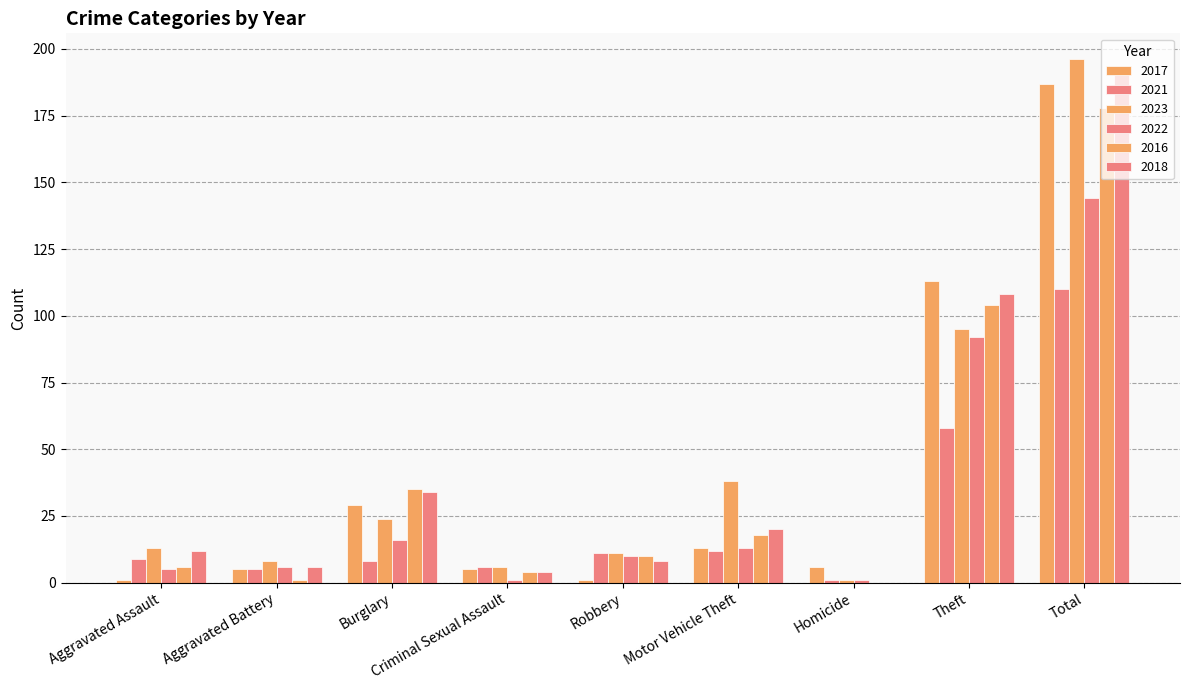

Reading left to right, transcribe all the data shown in this chart.

2017: 1	5	29	5	1	13	6	113	187
2021: 9	5	8	6	11	12	1	58	110
2023: 13	8	24	6	11	38	1	95	196
2022: 5	6	16	1	10	13	1	92	144
2016: 6	1	35	4	10	18	0	104	178
2018: 12	6	34	4	8	20	0	108	192